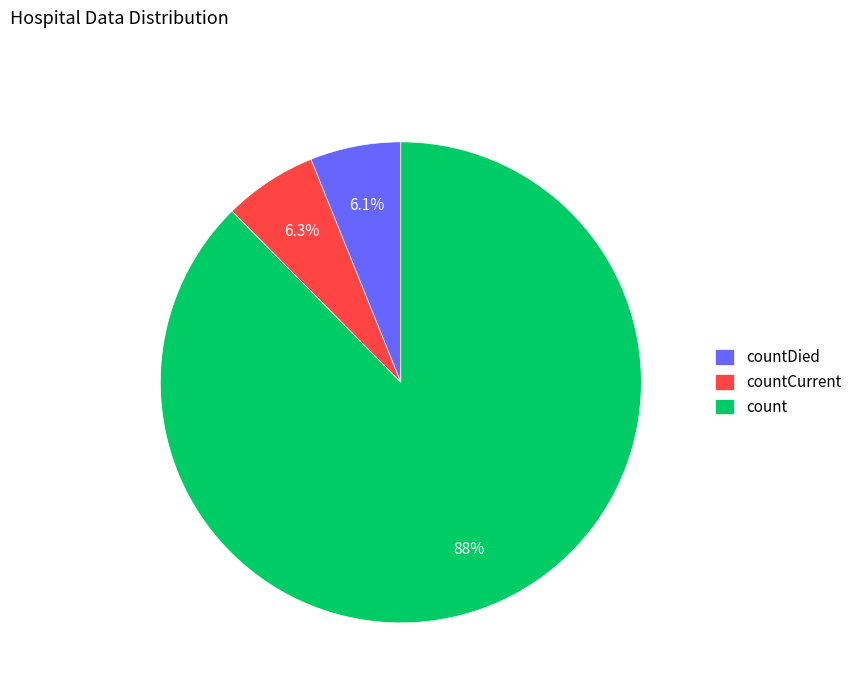

To the nearest percent, what is the average slice percentage?

33%